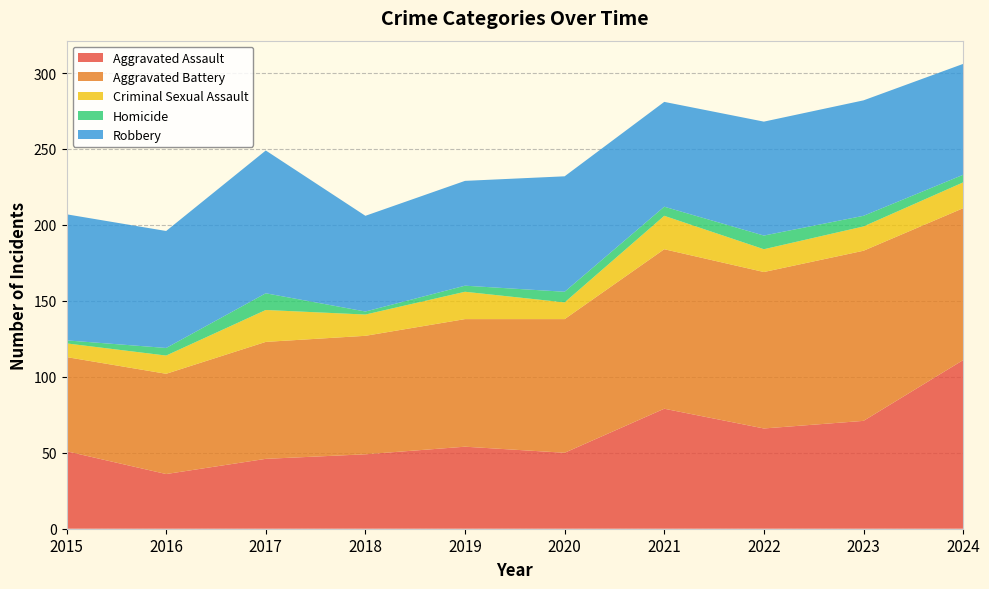

Reading left to right, list all the values displayed in this chart.

Aggravated Assault: 51	36	46	49	54	50	79	66	71	111
Aggravated Battery: 62	66	77	78	84	88	105	103	112	100
Criminal Sexual Assault: 9	12	21	14	18	11	22	15	16	17
Homicide: 2	5	11	2	4	7	6	9	7	5
Robbery: 83	77	94	63	69	76	69	75	76	73